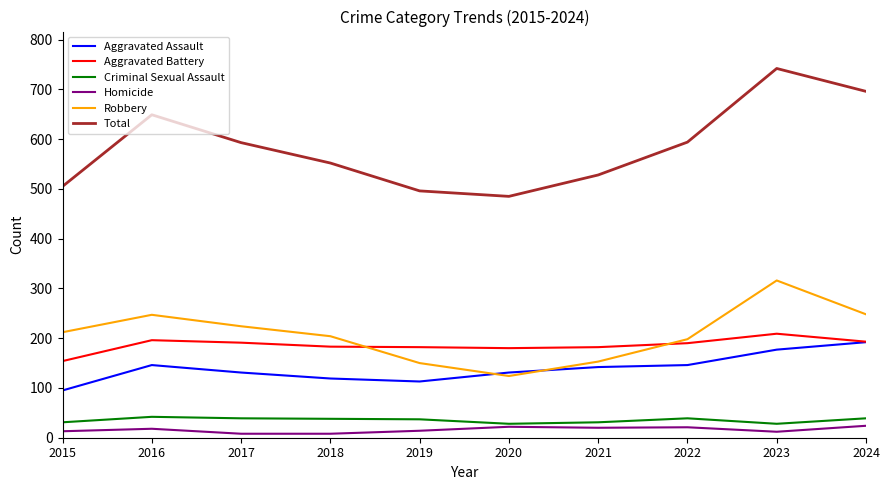

True or false: Homicide has a value of 8 at 2018.

True